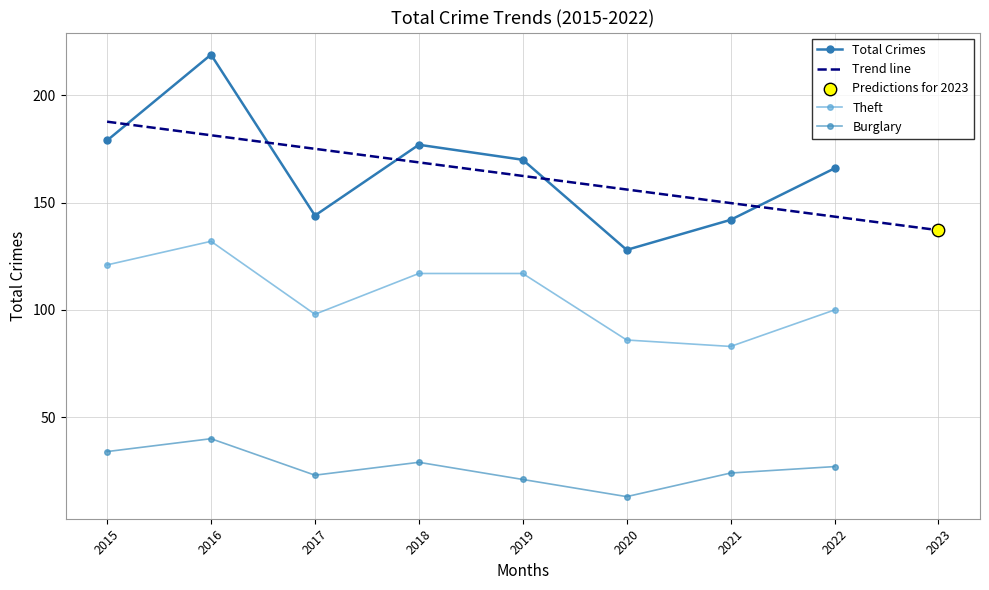

Which series has the largest total across all categories?

Total